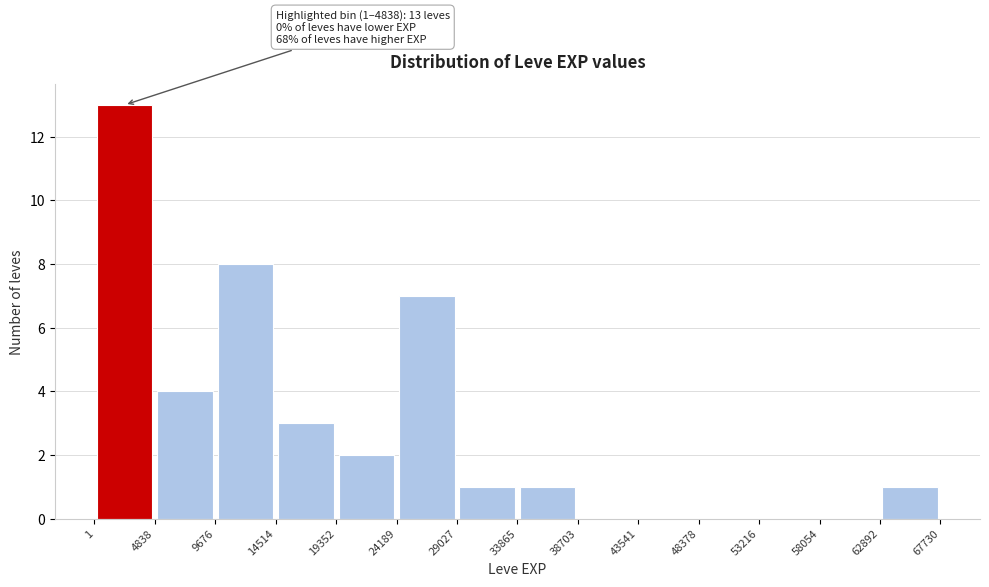

Over which range of the x-axis is the bar tallest?

1 to 4838